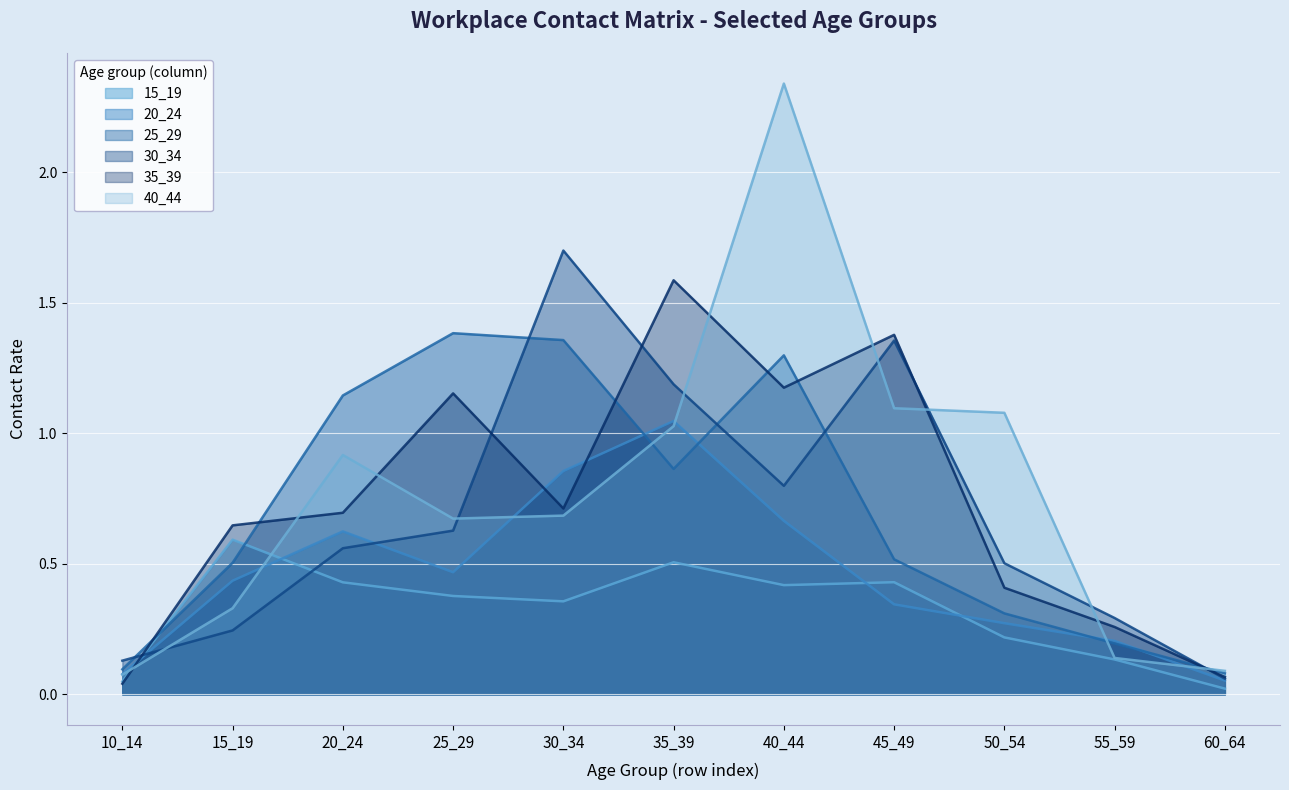

True or false: 30_34 has more than 1 interior local peaks.

True